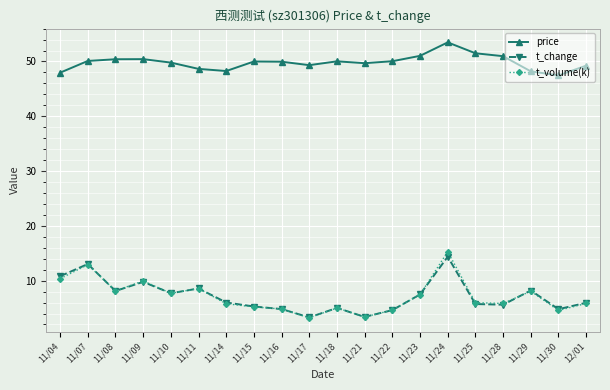

At which category does t_change reach its first local valley?

11/08